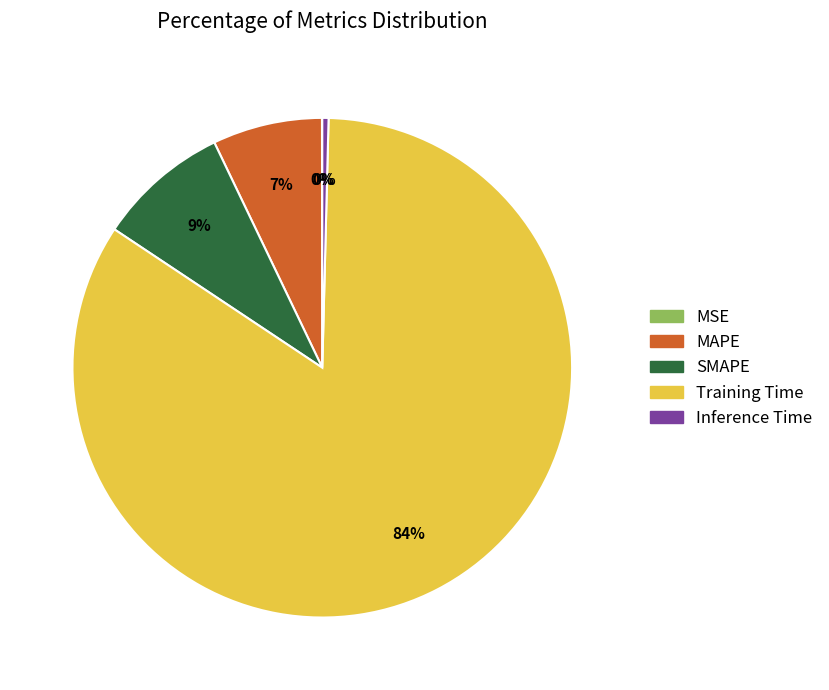

Which slice represents more than half of the pie?

Training Time